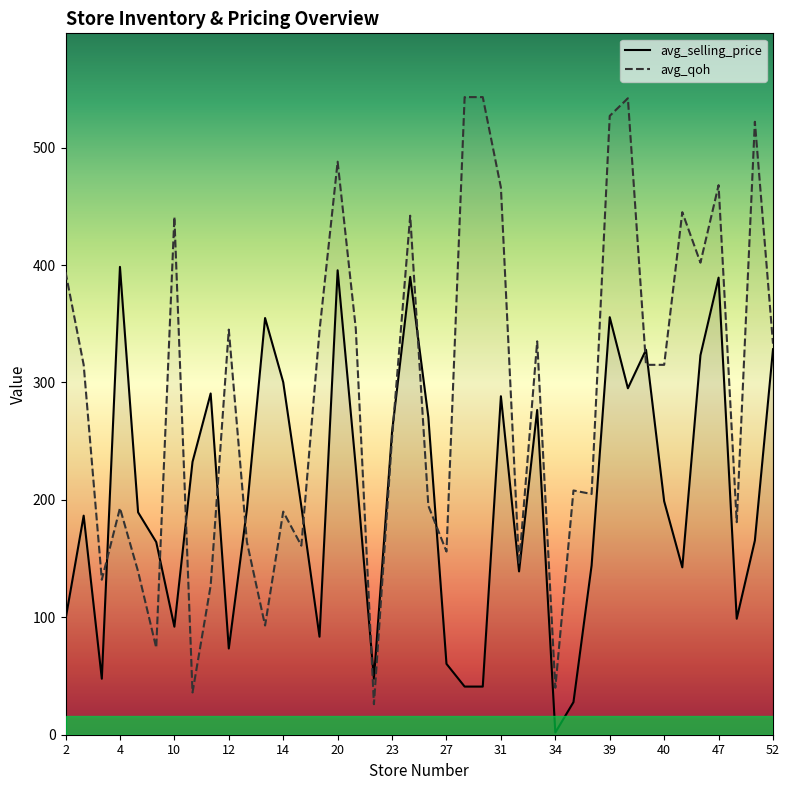

Between 31 and 44, which is larger?

44